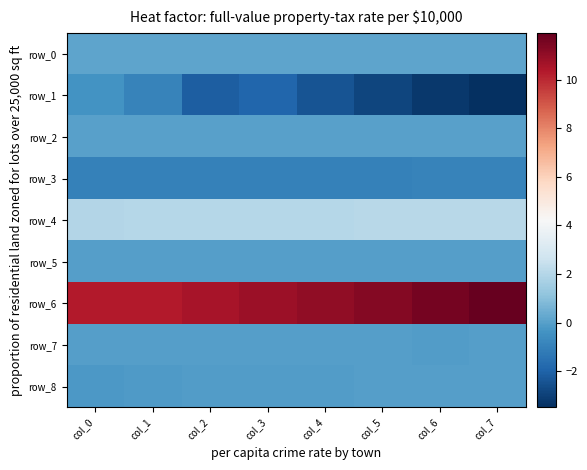

At how many categories does at least one series exceed 6?

8